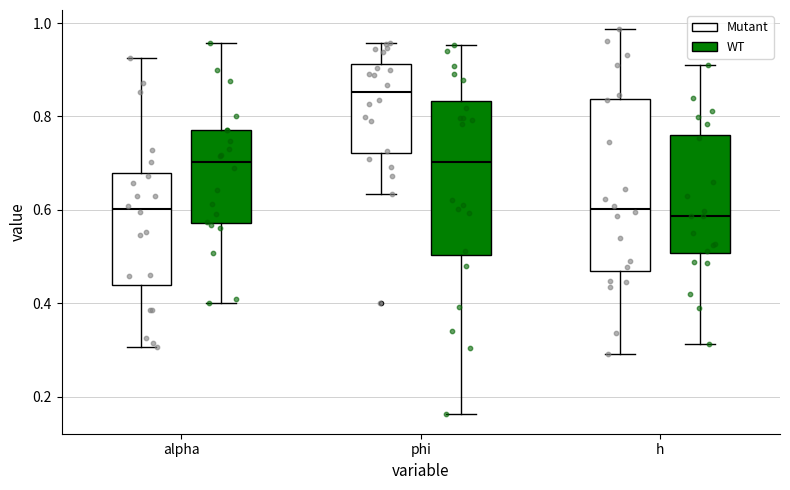

Where does the upper whisker of the box for phi (Mutant) end on the y-axis? The values are not printed on the chart, so give them approximately, as read against the axis.

0.96